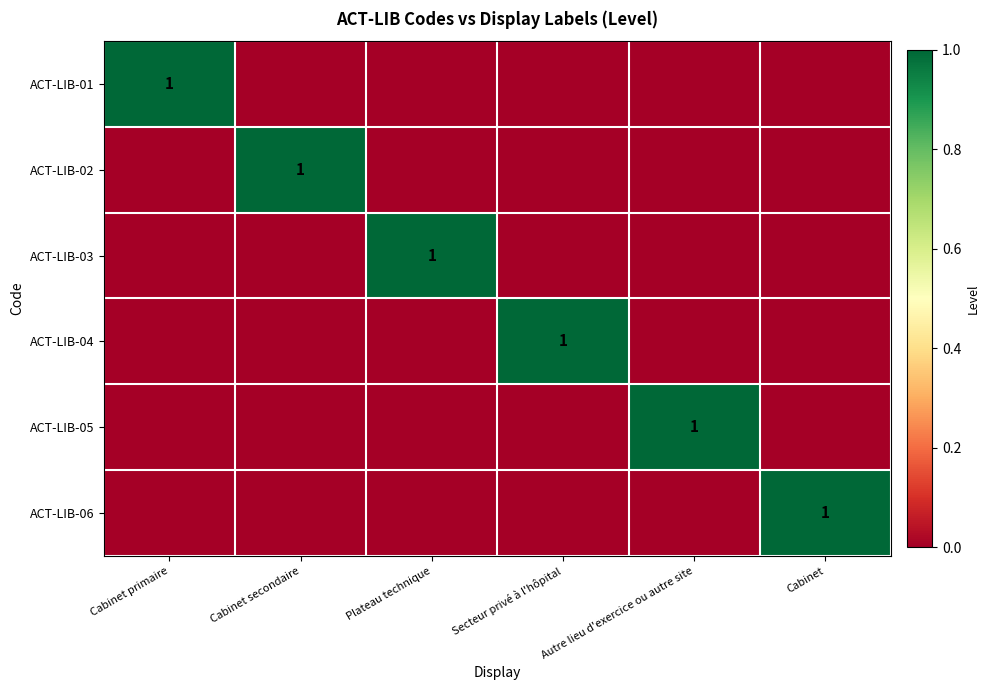

Is it true that ACT-LIB-02 equals 0 at Cabinet secondaire?

False